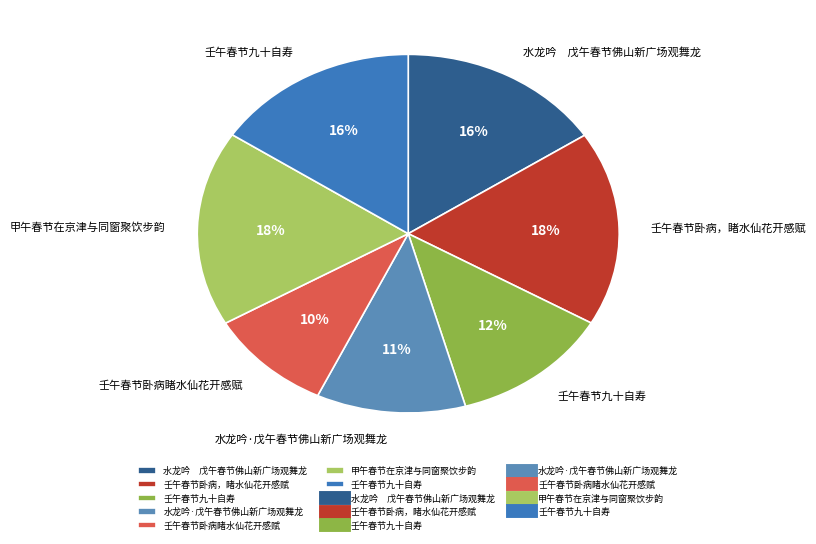

How many segments does this pie chart have?

7